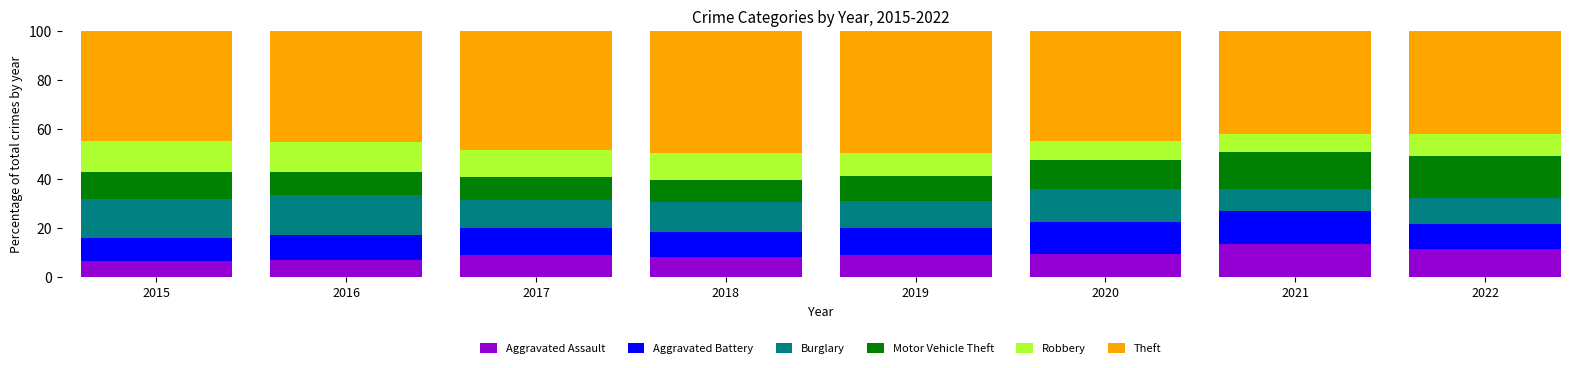

How many bars are there in total?

8